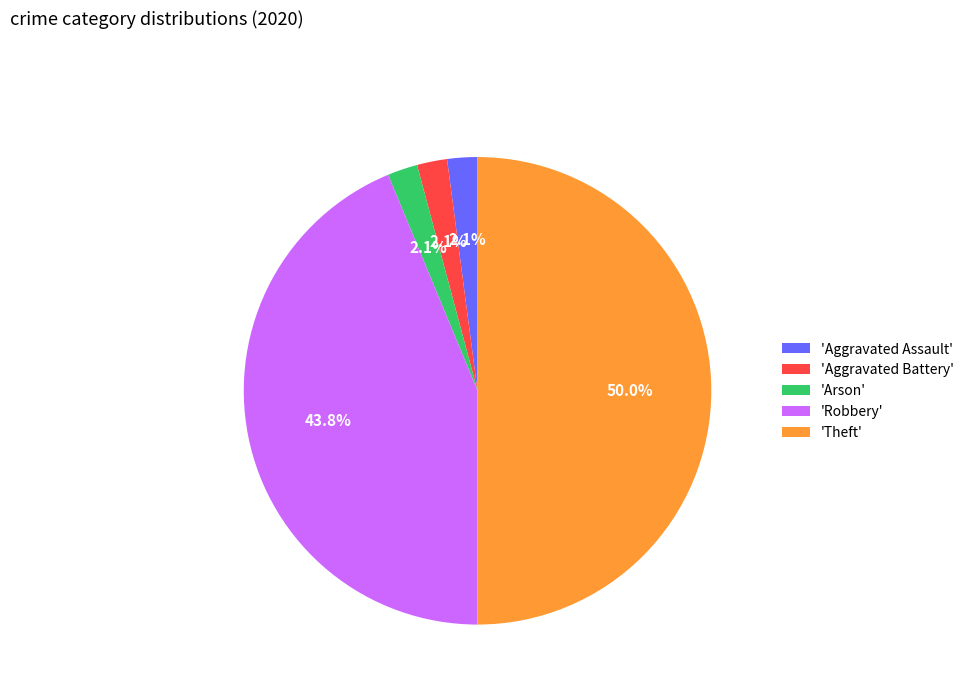

Which has a higher value, 'Robbery' or 'Arson'?

'Robbery'